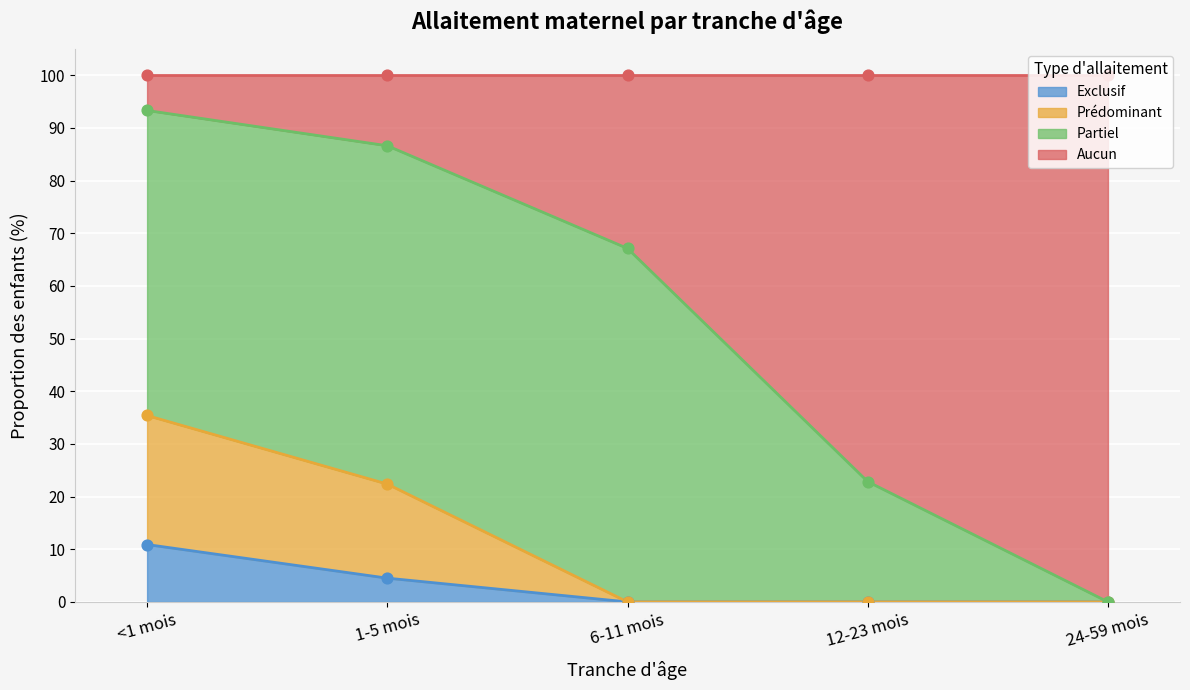

The value of Exclusif at 6-11 mois is 0.0. True or false?

True